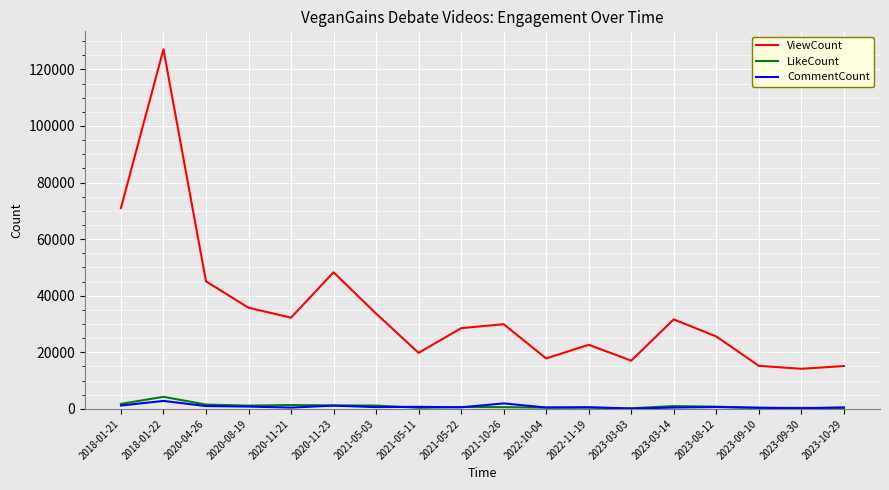

Is it true that CommentCount equals 224 at 2023-09-30?

True